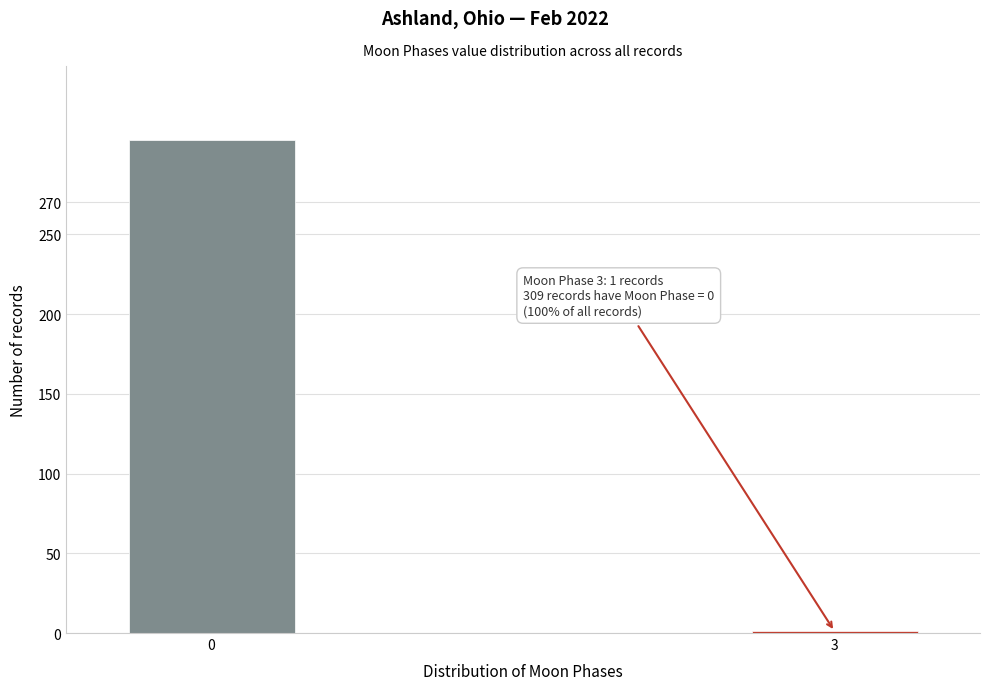

Reading left to right, list all the values displayed in this chart.

0=309	3=1